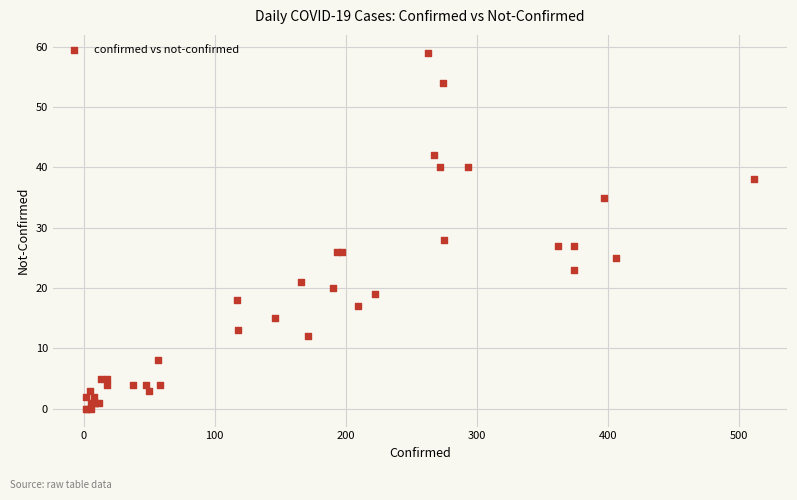

What Y value in the scatter plot is closest to 29?

28